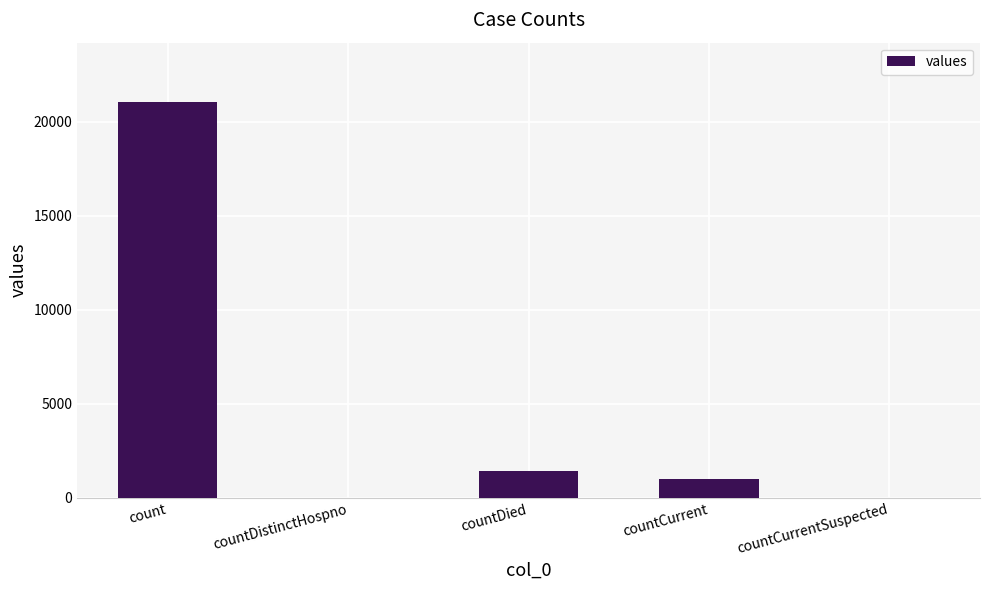

Which has a higher value, countCurrent or countCurrentSuspected?

countCurrent